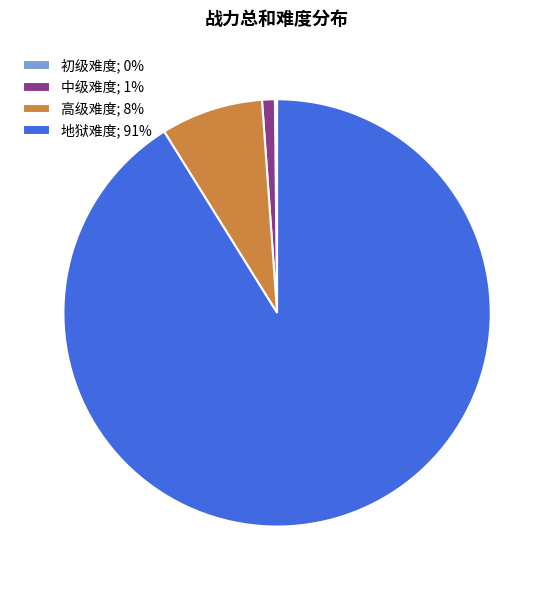

What is the ratio of the value at 地狱难度; 91% to the value at 中级难度; 1%?

94.4